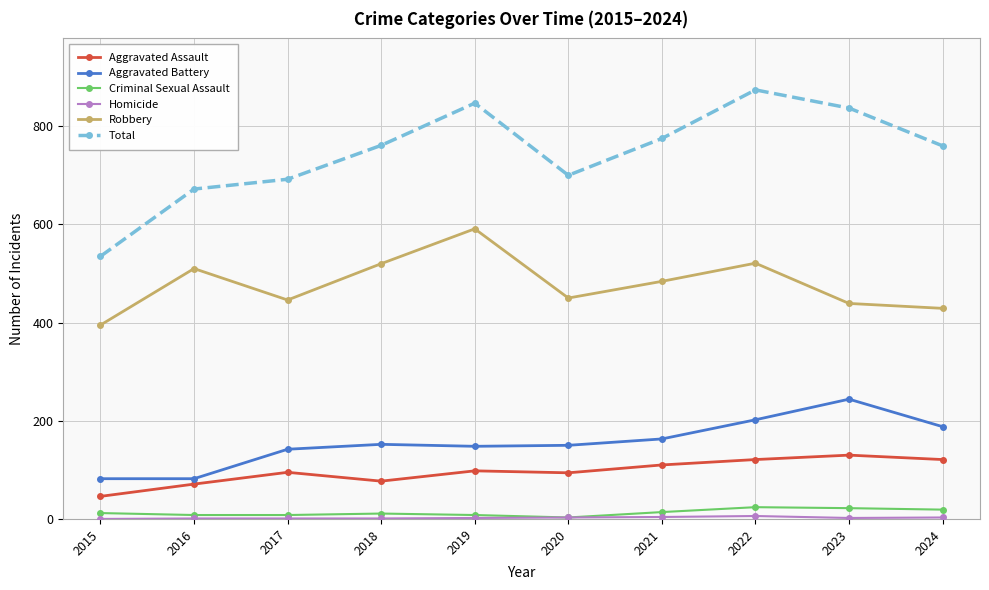

Is the value of Aggravated Assault at 2015 greater than the value of Aggravated Battery at 2022?

No